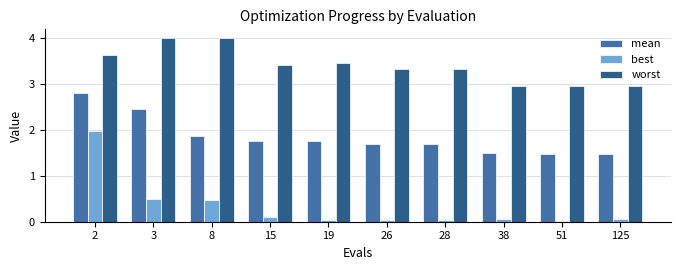

What is the sum of all worst values?

34.1